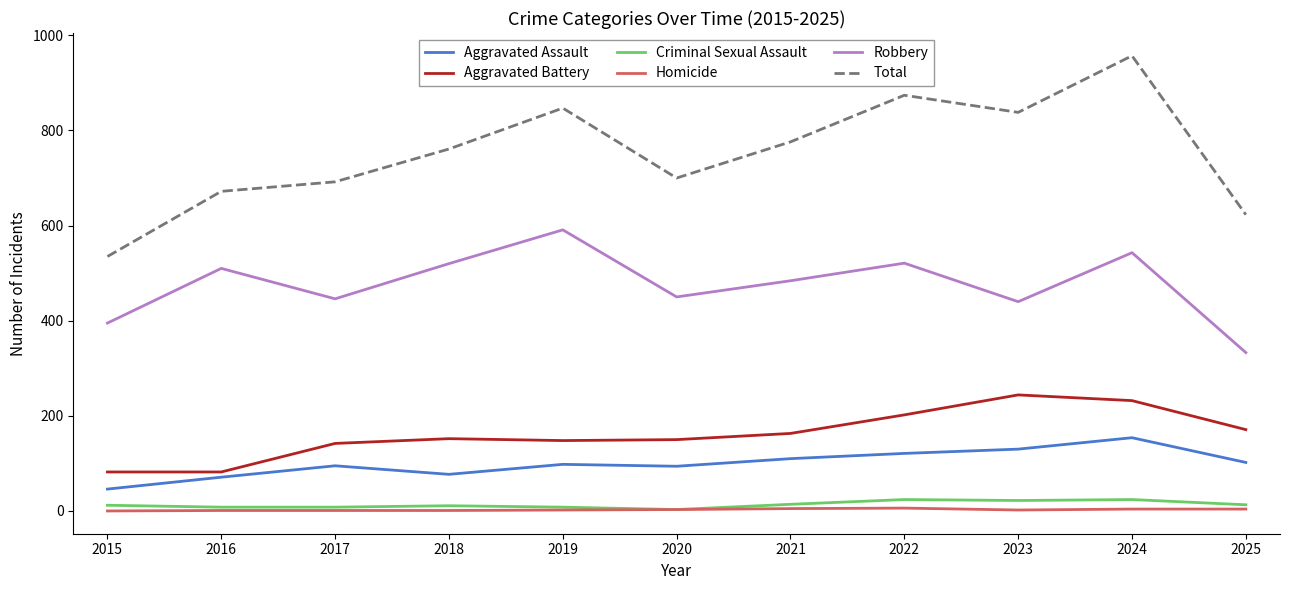

How many lines are shown in the chart?

6